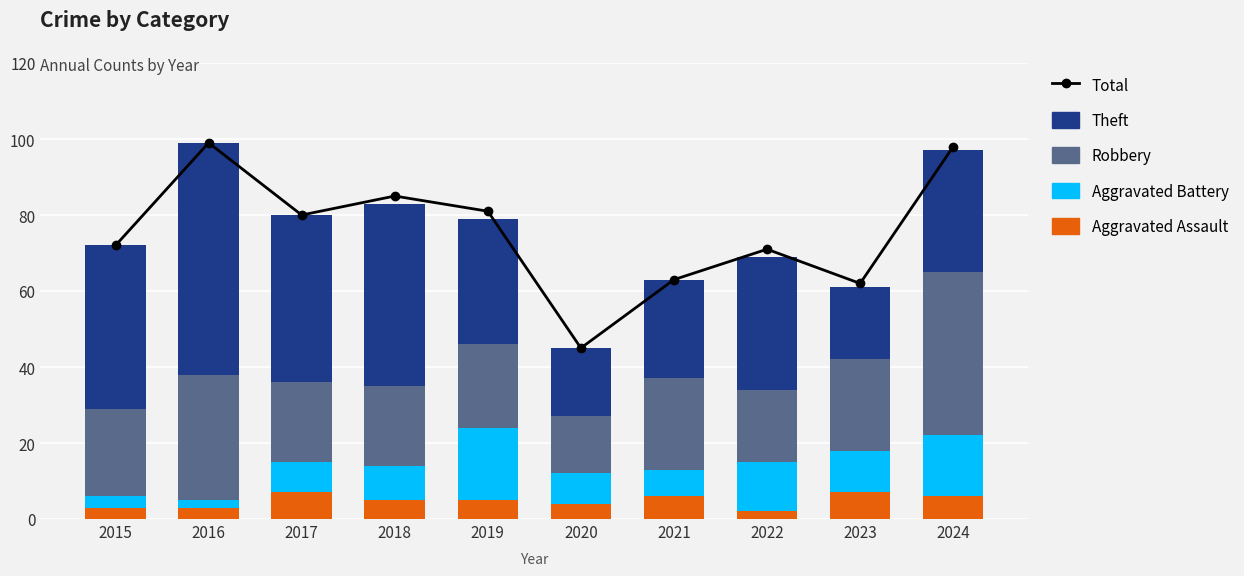

What is the average value of the Aggravated Battery series?

10